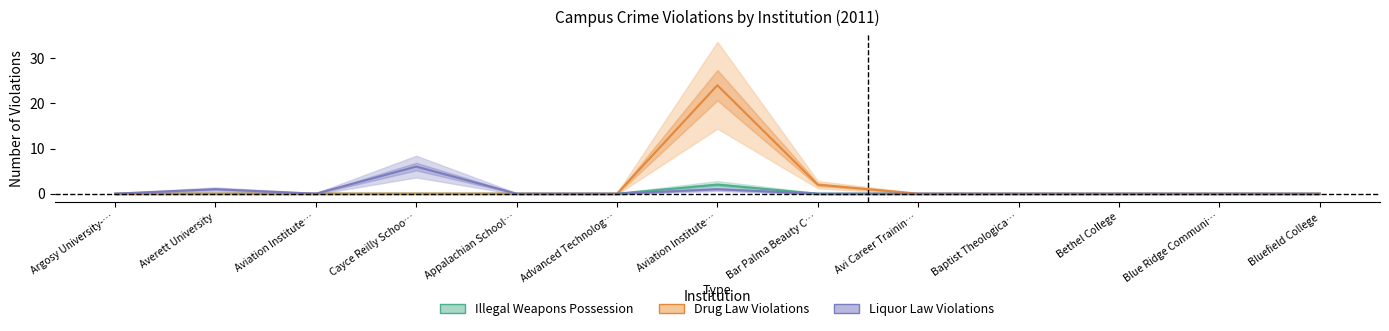

Which category has the lowest value across all series?

Argosy University-…